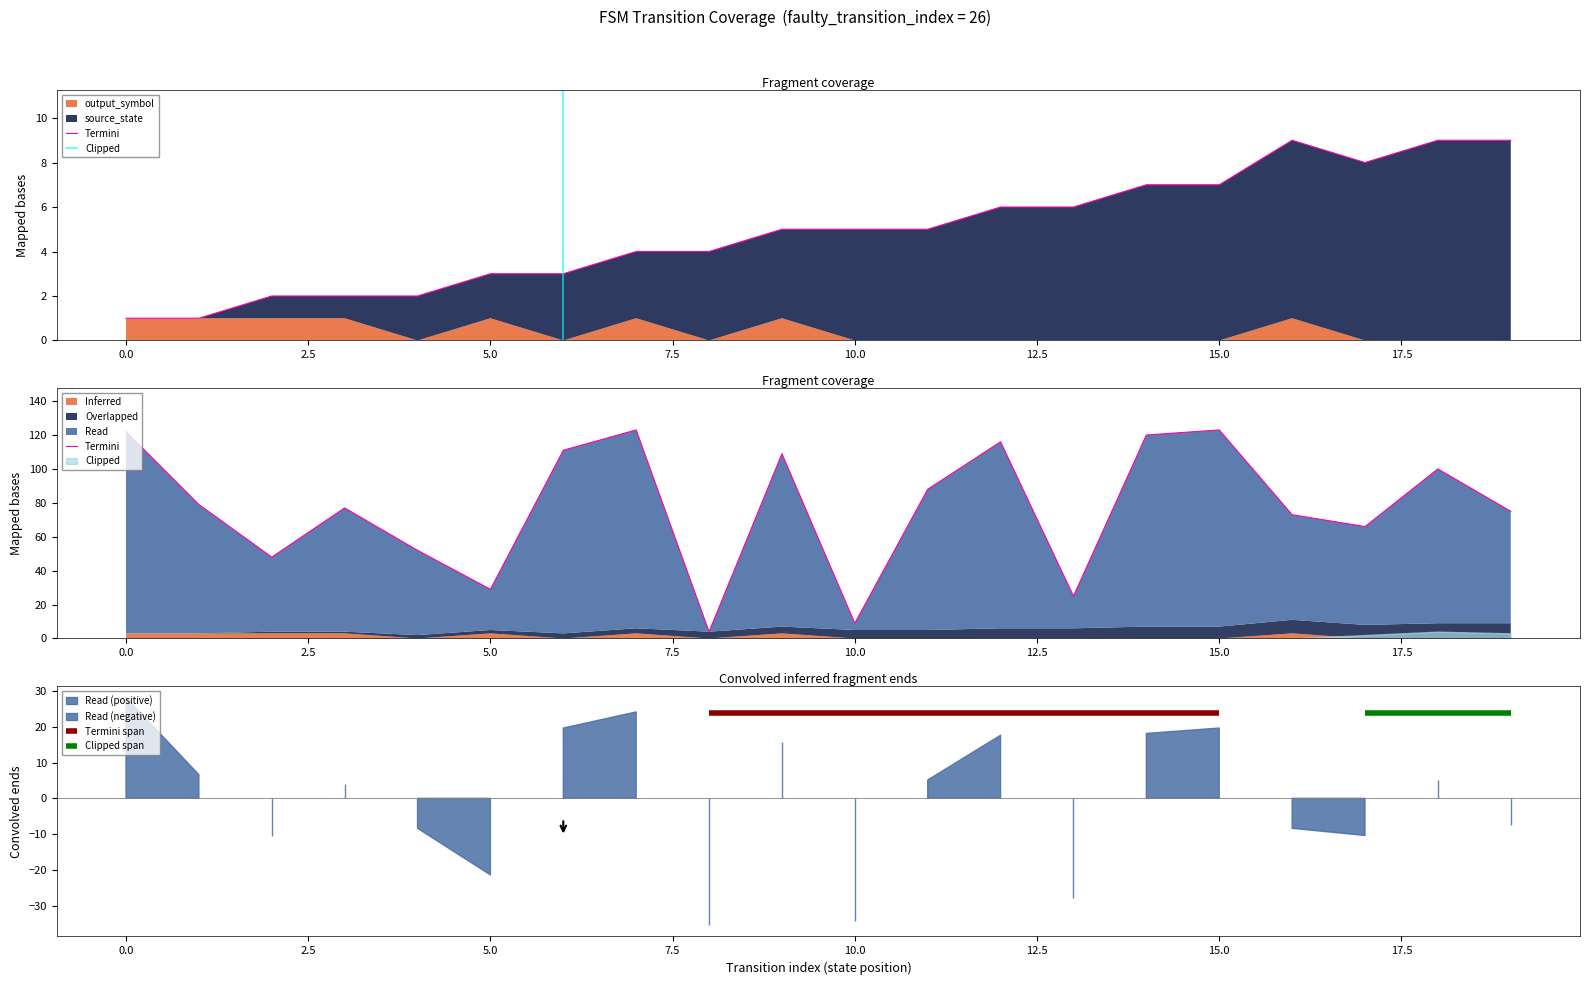

At which label does source_state reach its peak?

16